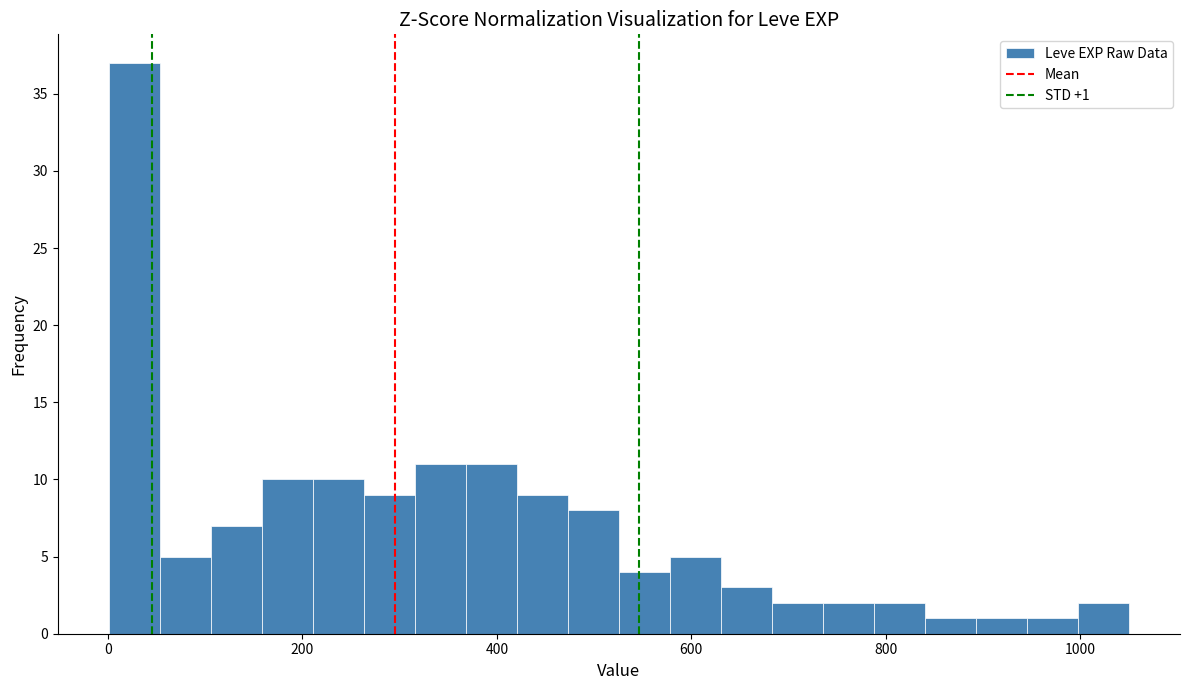

Read against the x-axis, roughly where is the centre of the tallest bar?

20